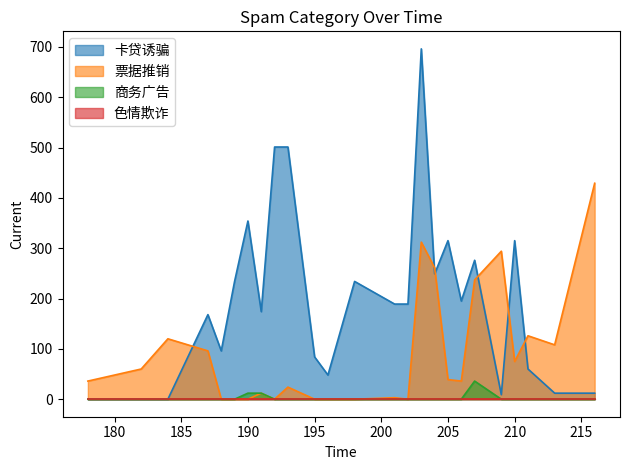

True or false: 票据推销 and 商务广告 cross at least once.

False